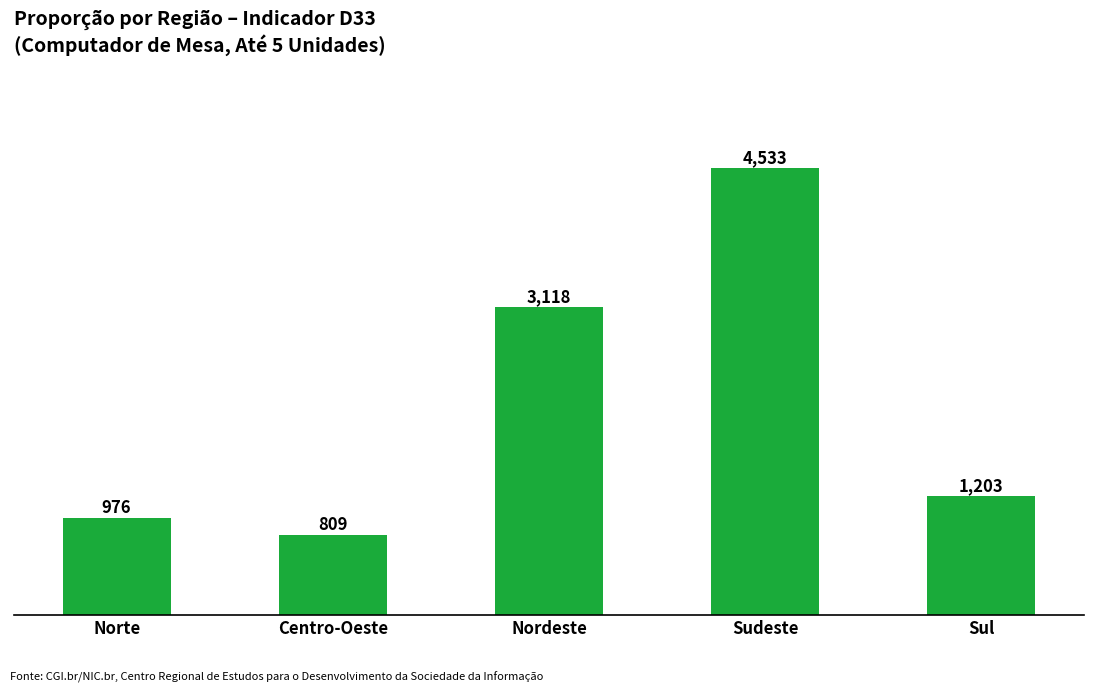

What is the greatest value displayed?

4533.5